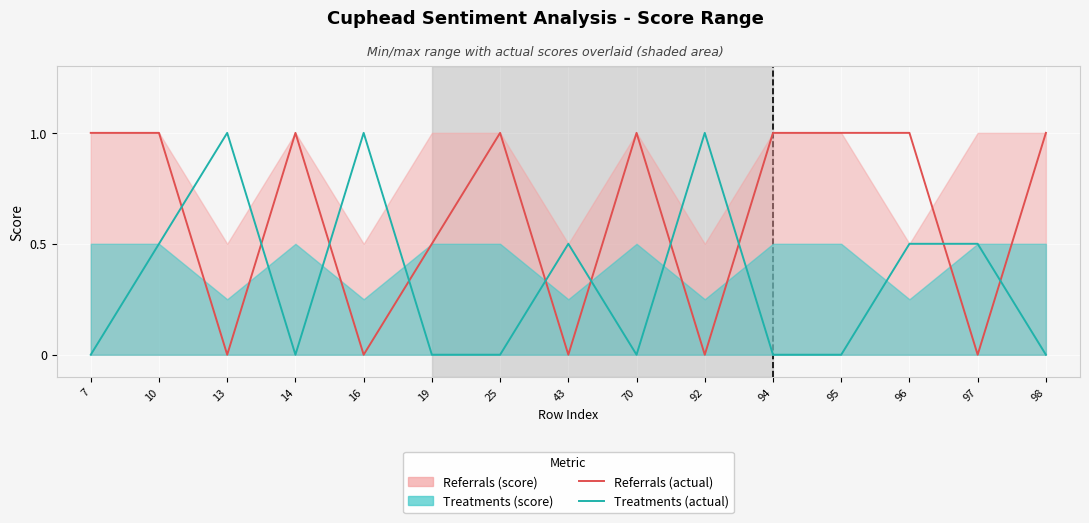

Read the Referrals (score) value at 95.

1.0